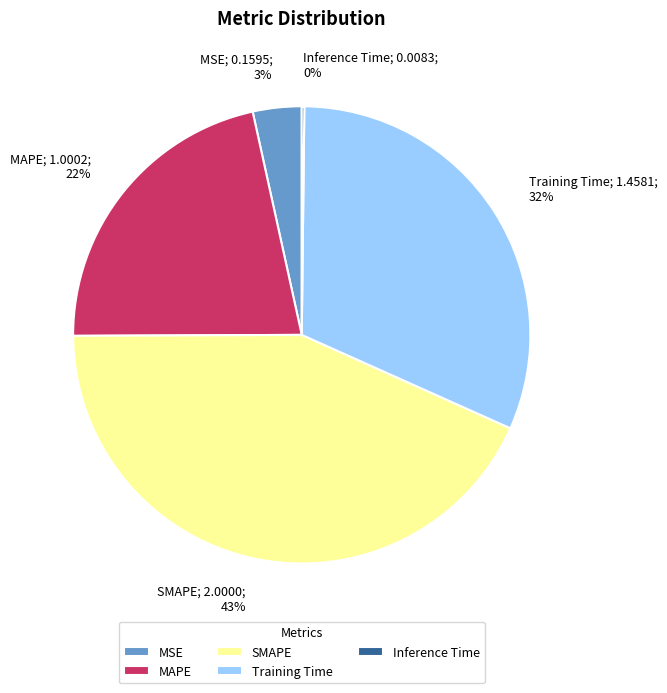

Does any single category account for the majority?

No